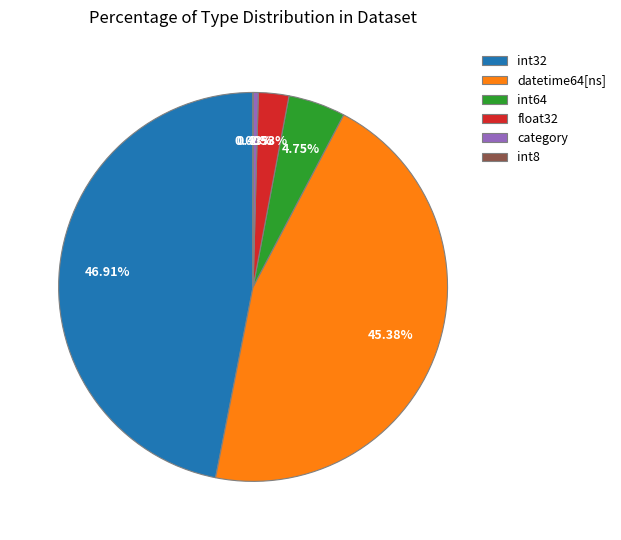

Between category and float32, which is larger?

float32